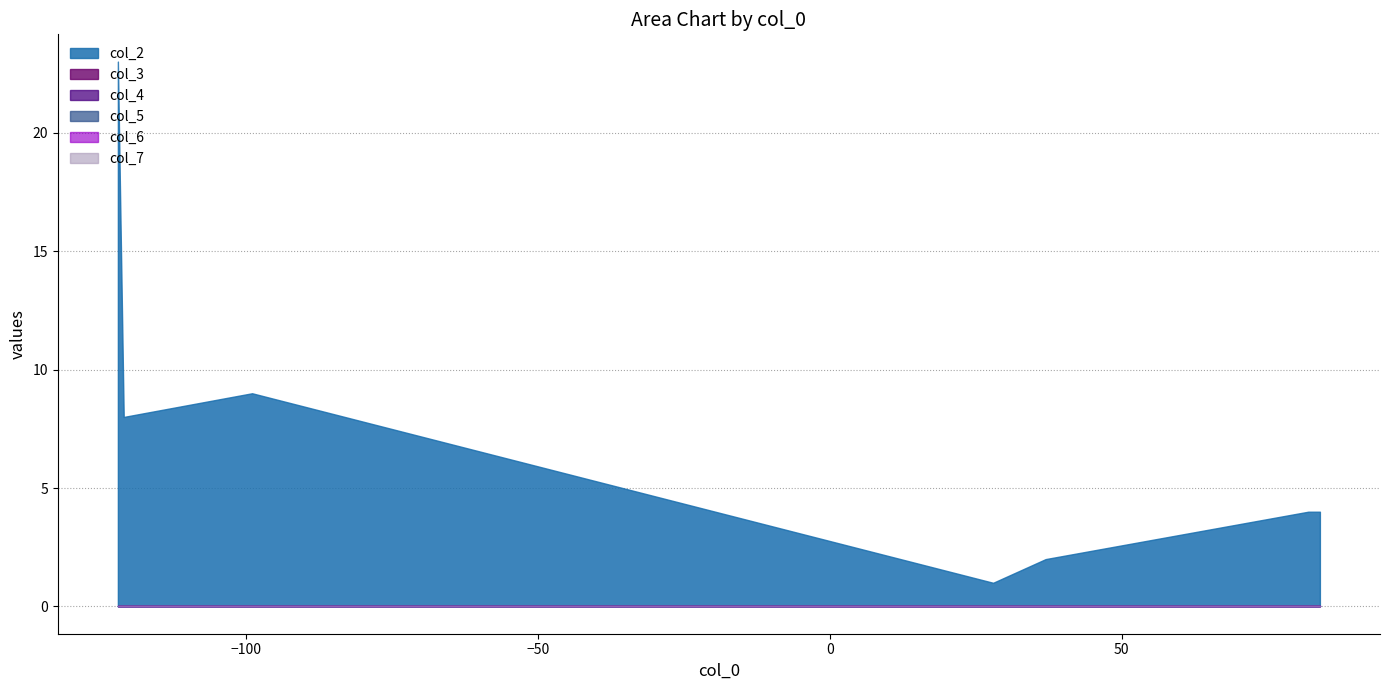

Reading right to left, what are all the values shown in this chart?

col_2: 19=4	18=4	17=4	16=4	15=4	14=4	13=4	12=2	11=2	10=4	9=4	8=4	7=4	6=4	5=4	4=23	3=23	2=8	1=9	0=1
col_3: 19=0	18=0	17=0	16=0	15=0	14=0	13=0	12=0	11=0	10=0	9=0	8=0	7=0	6=0	5=0	4=0	3=0	2=0	1=0	0=0
col_4: 19=0	18=0	17=0	16=0	15=0	14=0	13=0	12=0	11=0	10=0	9=0	8=0	7=0	6=0	5=0	4=0	3=0	2=0	1=0	0=0
col_5: 19=0	18=0	17=0	16=0	15=0	14=0	13=0	12=0	11=0	10=0	9=0	8=0	7=0	6=0	5=0	4=0	3=0	2=0	1=0	0=0
col_6: 19=0	18=0	17=0	16=0	15=0	14=0	13=0	12=0	11=0	10=0	9=0	8=0	7=0	6=0	5=0	4=0	3=0	2=0	1=0	0=0
col_7: 19=0	18=0	17=0	16=0	15=0	14=0	13=0	12=0	11=0	10=0	9=0	8=0	7=0	6=0	5=0	4=0	3=0	2=0	1=0	0=0